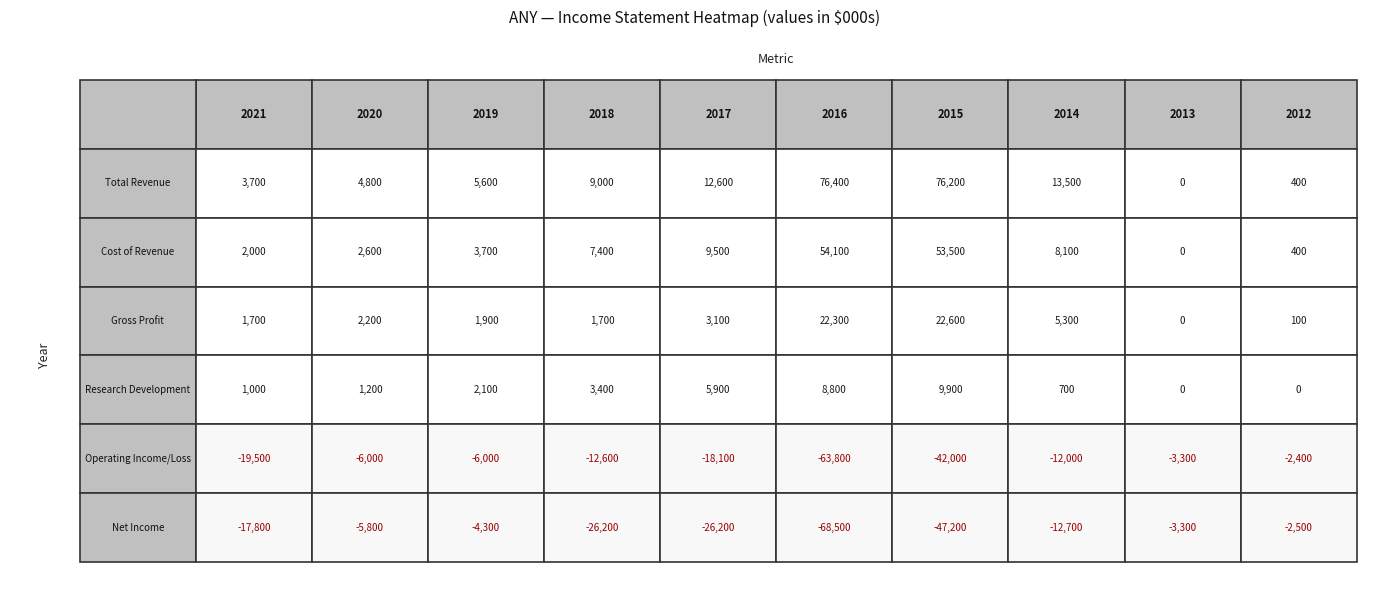

Reading left to right, extract all data points from this chart.

Total Revenue: 2021=3700	2020=4800	2019=5600	2018=9000	2017=12600	2016=76400	2015=76200	2014=13500	2013=0	2012=400
Cost of Revenue: 2021=2000	2020=2600	2019=3700	2018=7400	2017=9500	2016=54100	2015=53500	2014=8100	2013=0	2012=400
Gross Profit: 2021=1700	2020=2200	2019=1900	2018=1700	2017=3100	2016=22300	2015=22600	2014=5300	2013=0	2012=100
Research Development: 2021=1000	2020=1200	2019=2100	2018=3400	2017=5900	2016=8800	2015=9900	2014=700	2013=0	2012=0
Operating Income/Loss: 2021=-19500	2020=-6000	2019=-6000	2018=-12600	2017=-18100	2016=-63800	2015=-42000	2014=-12000	2013=-3300	2012=-2400
Net Income: 2021=-17800	2020=-5800	2019=-4300	2018=-26200	2017=-26200	2016=-68500	2015=-47200	2014=-12700	2013=-3300	2012=-2500